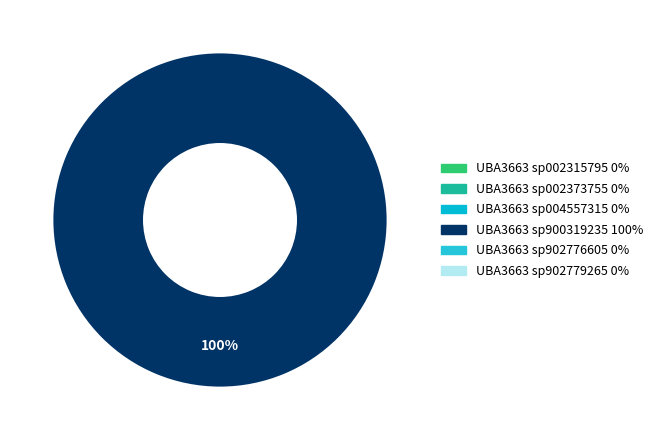

How many segments does this pie chart have?

1